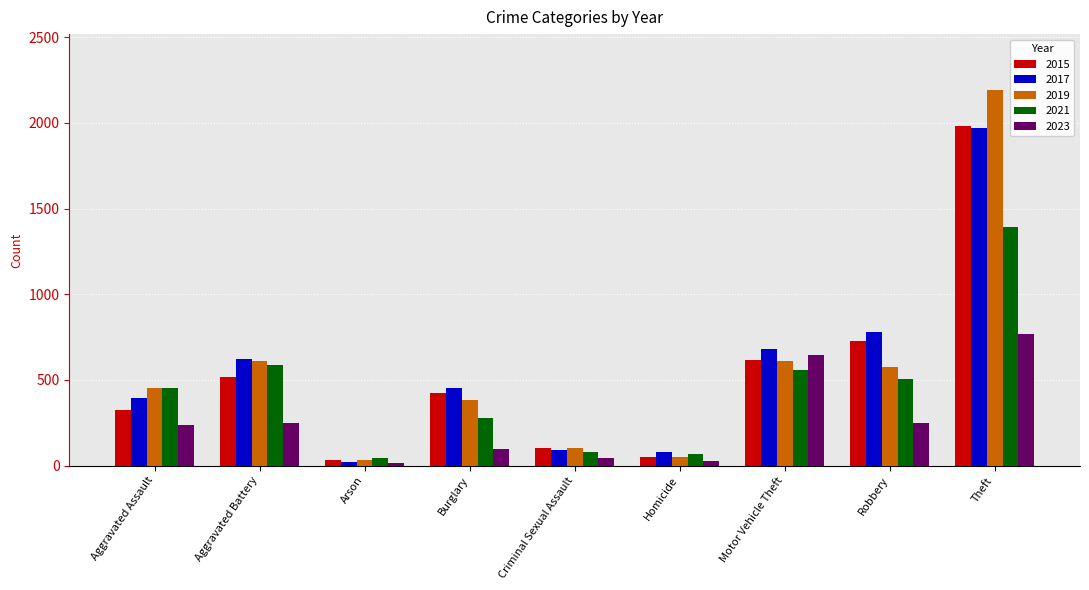

What is the greatest value displayed?

2190